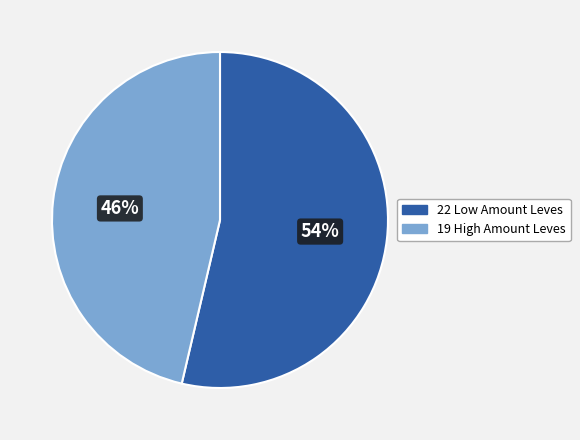

To the nearest percent, what is the average slice percentage?

50%